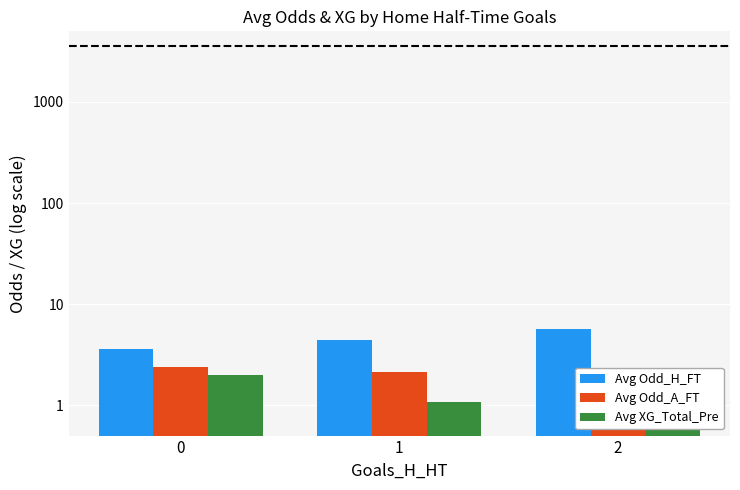

What is the minimum value for Avg Odd_A_FT?

1.6